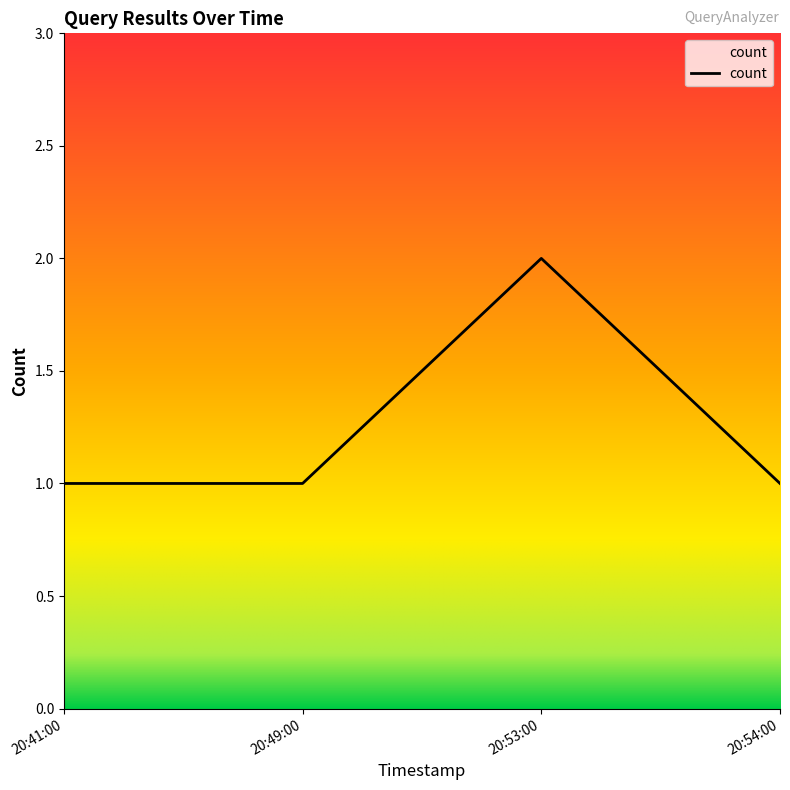

The value at 20:54:00 is 1. True or false?

True